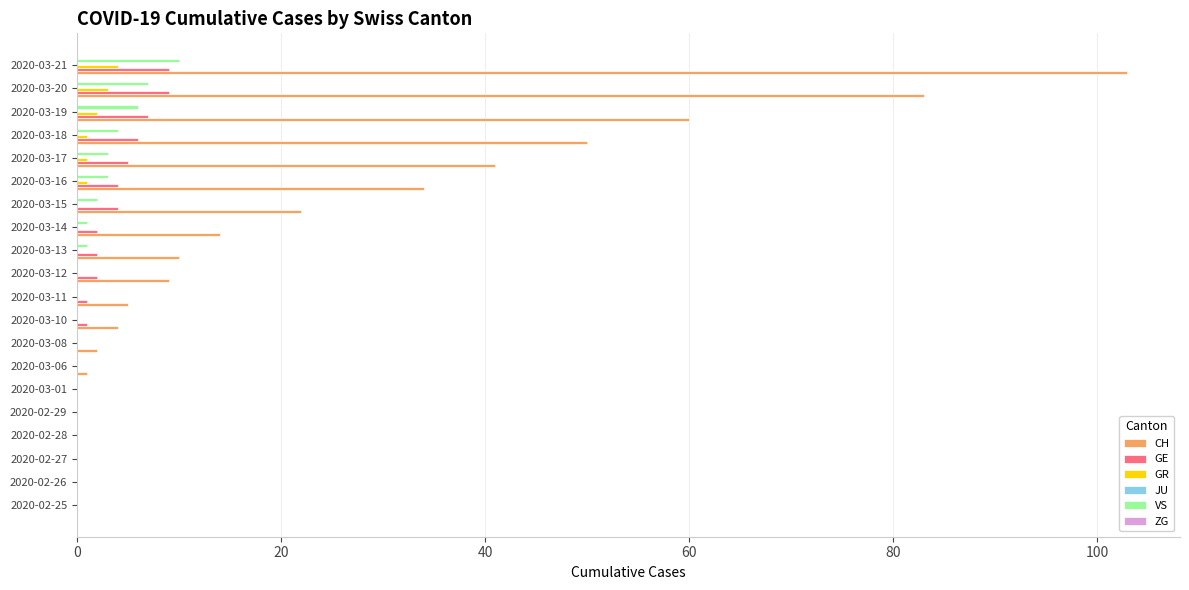

What is the sum of all GE values?

52